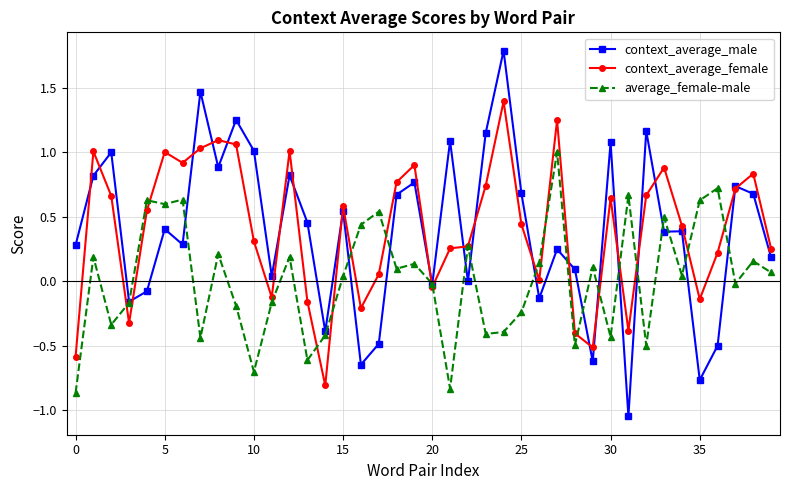

What is the maximum value shown in the chart?

1.8